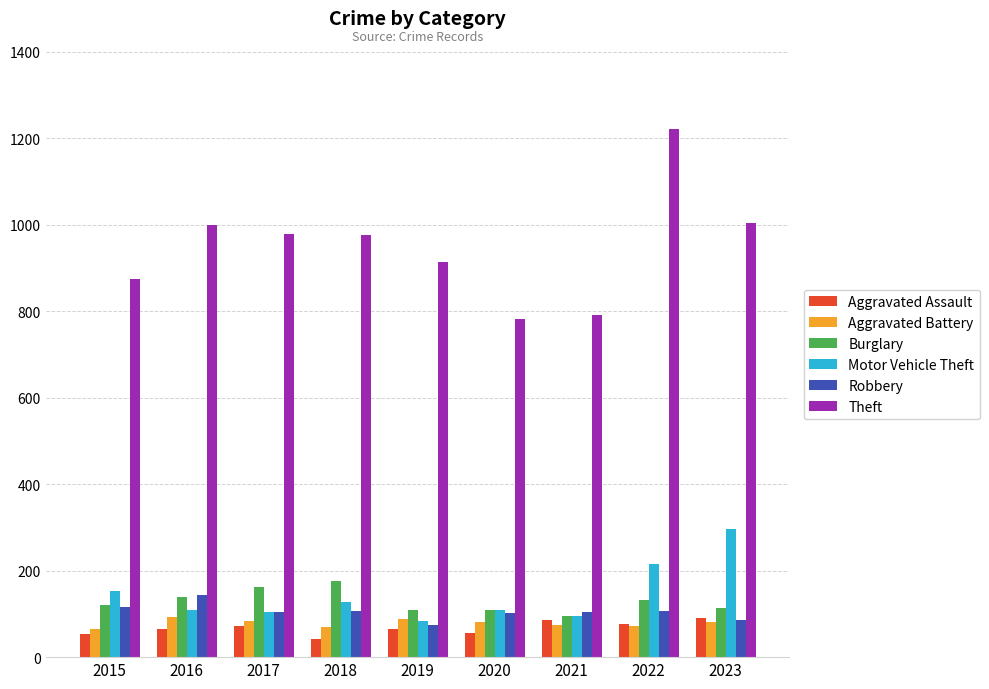

What is the sum of all Theft values?

8542